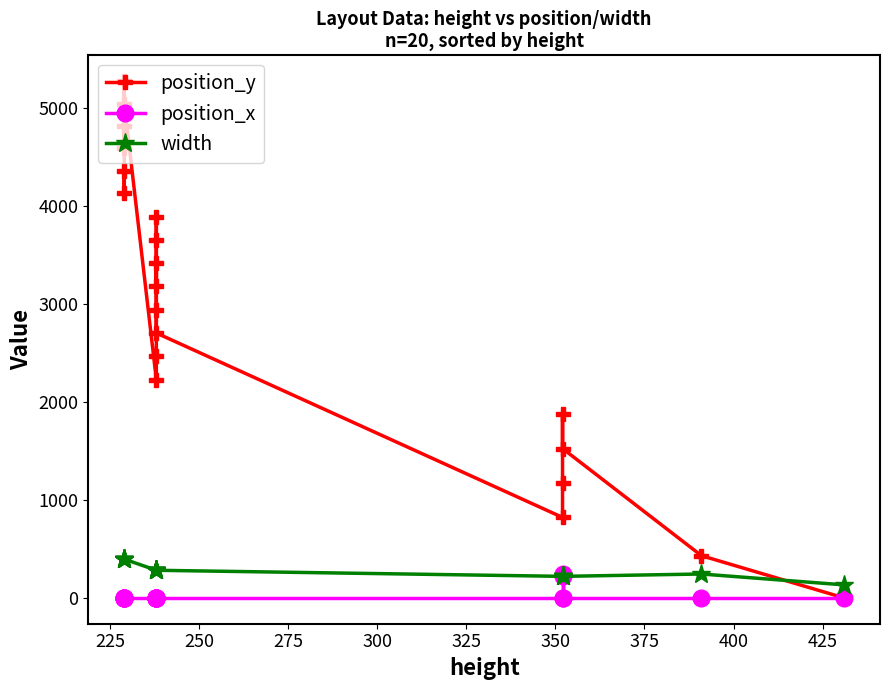

The value of width at 12 is 396. True or false?

False